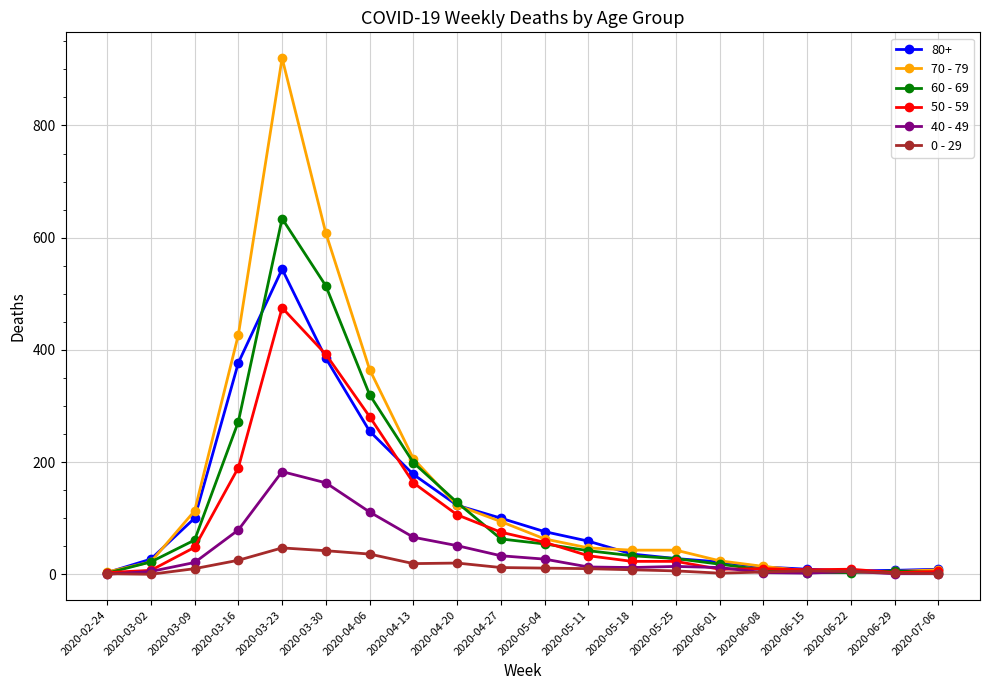

How many distinct data groups are displayed?

6